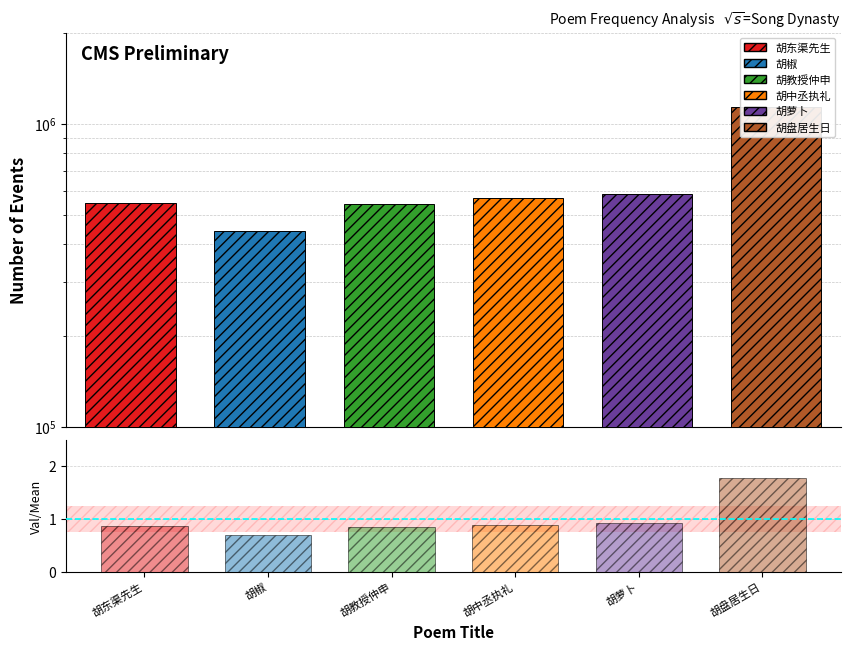

What is the label of the 4th bar from the right?

胡教授仲申